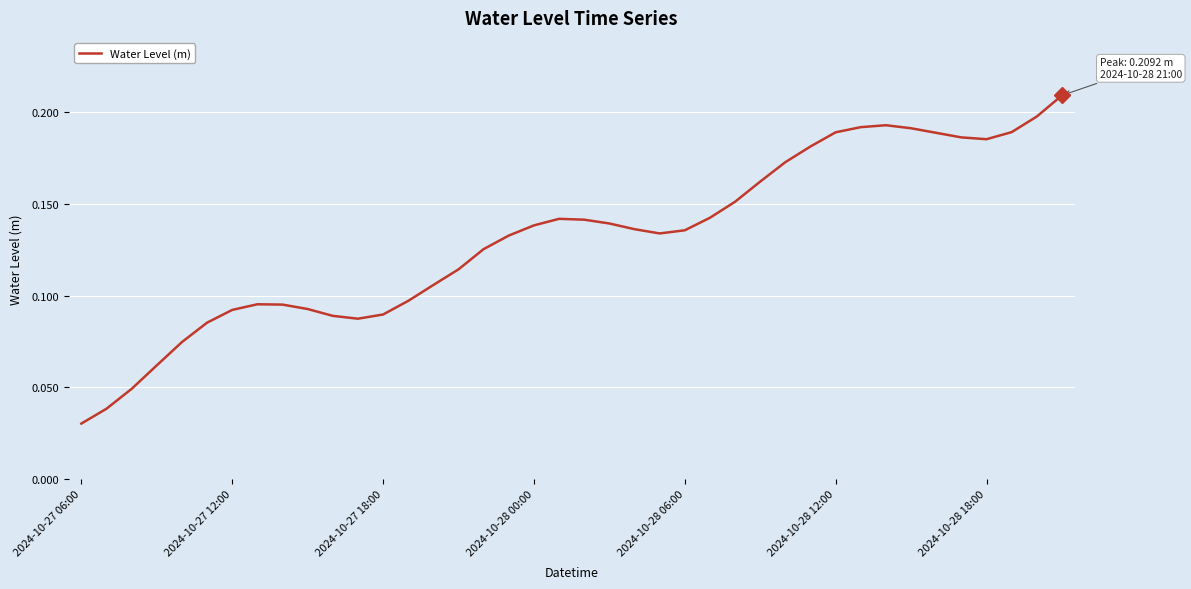

What is the greatest value displayed?

0.2